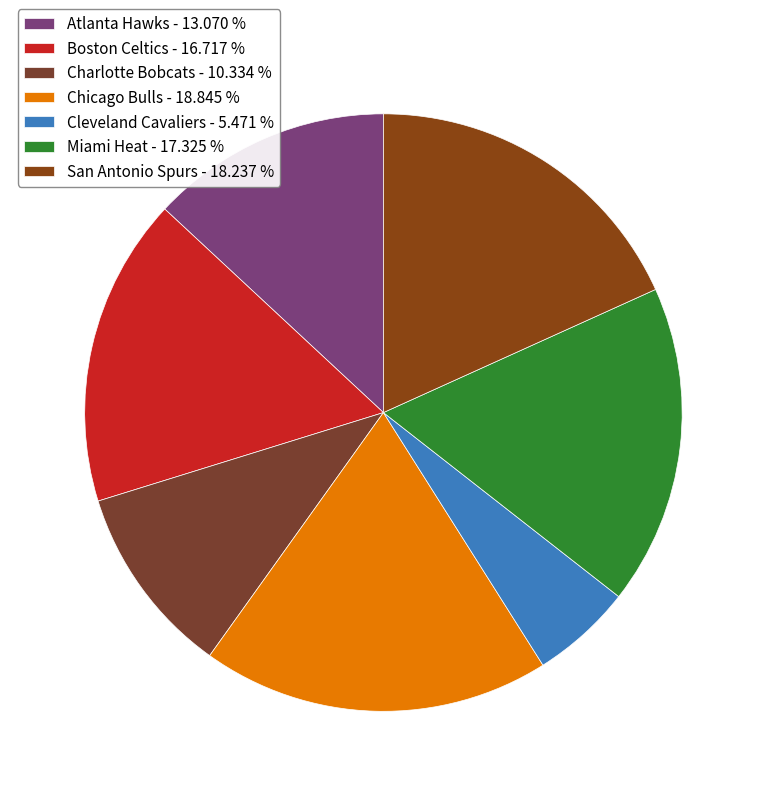

How much of the chart is everything except Miami Heat?

82.7%